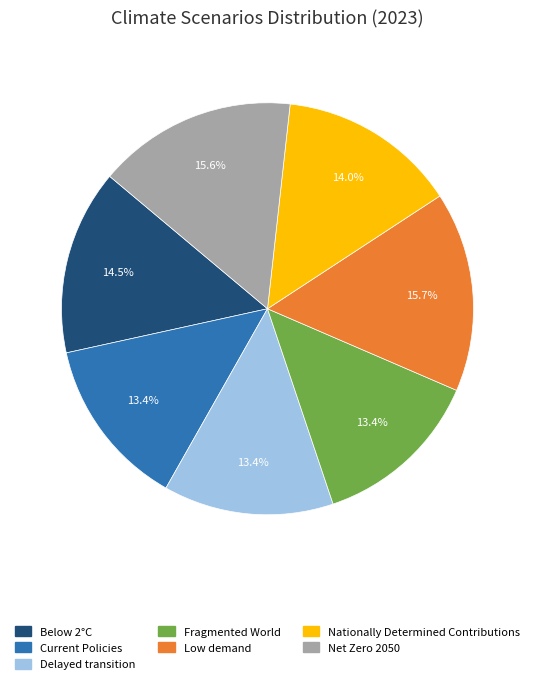

True or false: Current Policies accounts for 13% of the total.

True